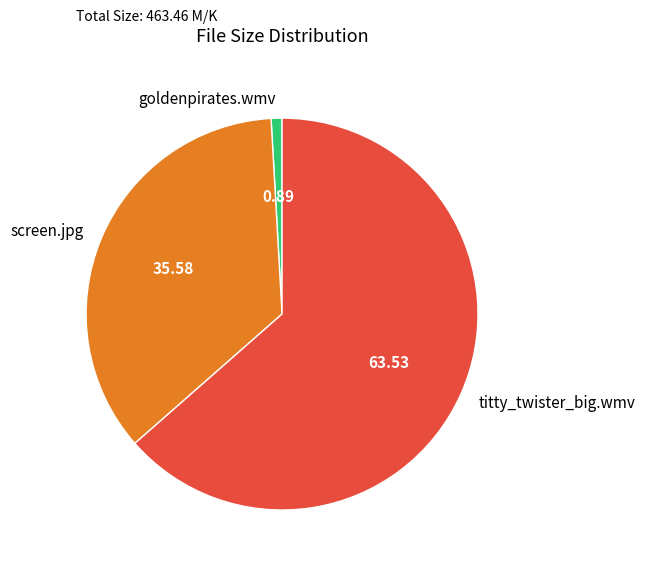

Is the sum of goldenpirates.wmv and titty_twister_big.wmv greater than half?

Yes